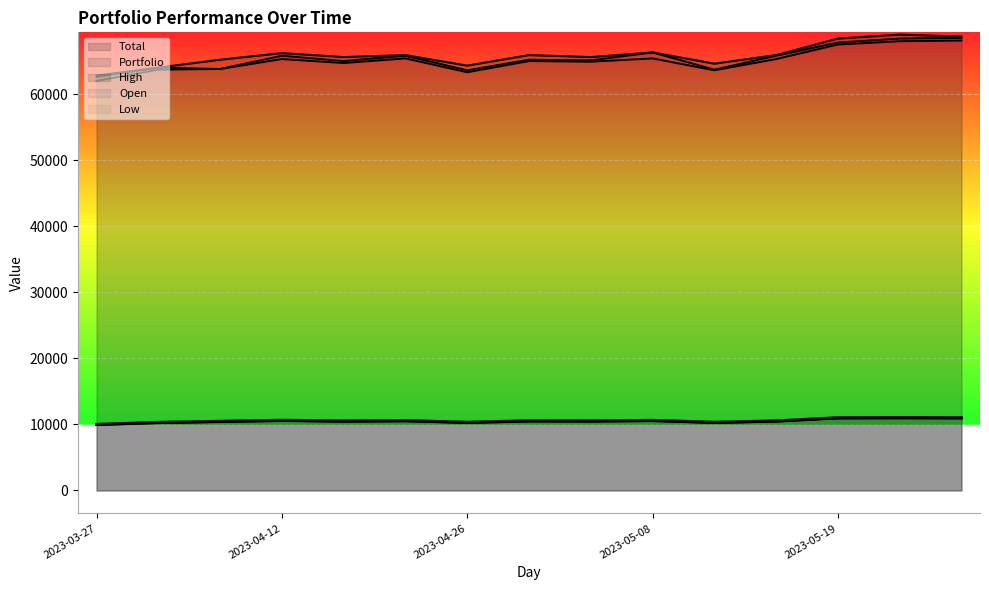

How many lines are shown in the chart?

5